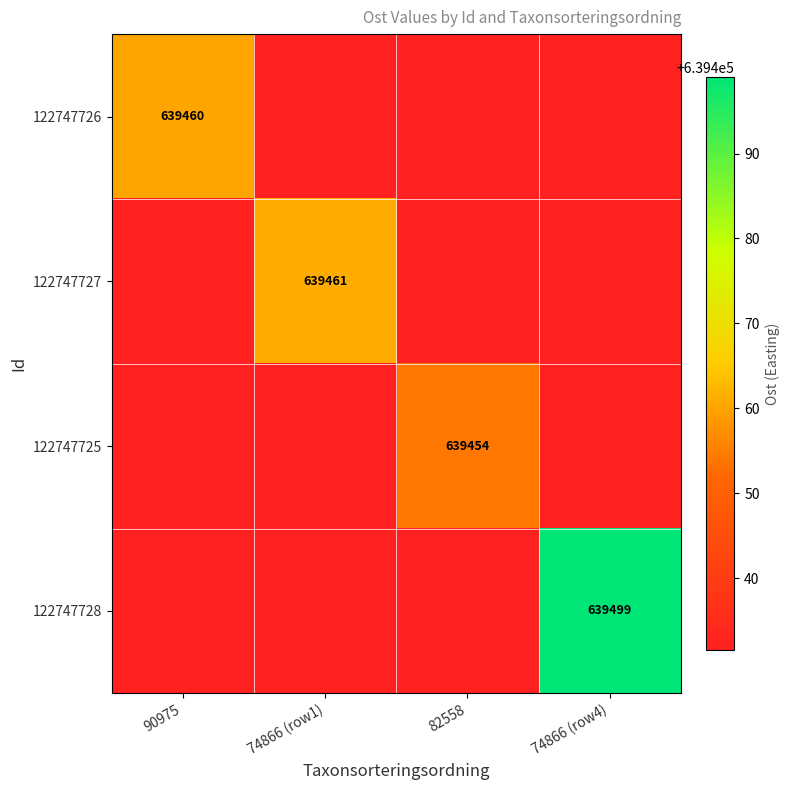

At how many categories does at least one series exceed 193552?

4